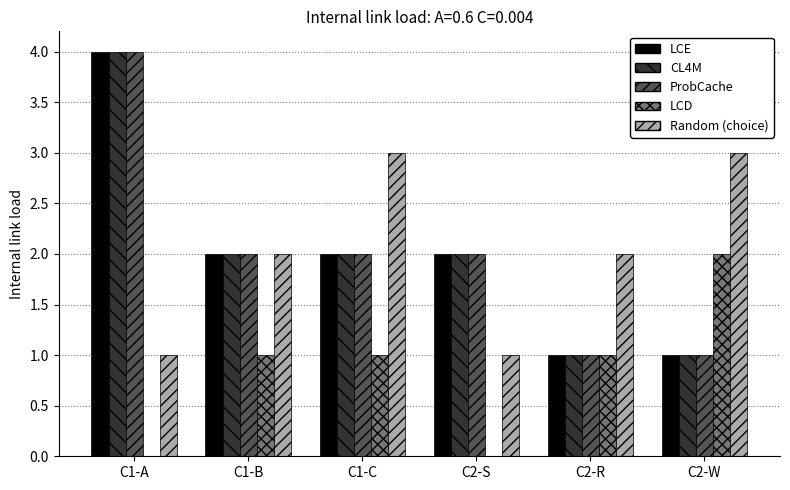

What is the sum of all ProbCache values?

12